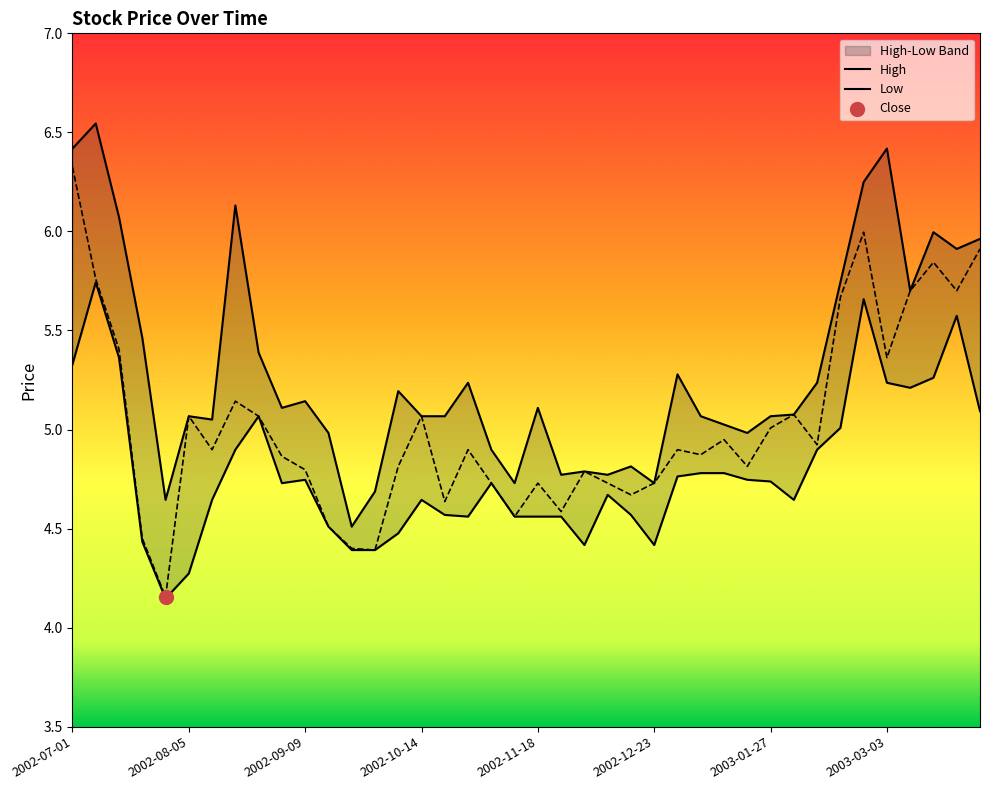

Which series reaches the maximum Y coordinate?

High